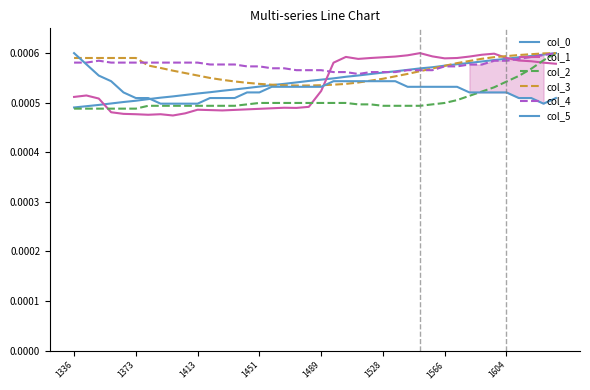

The col_4 series shows 0.0 at 1336. True or false?

True